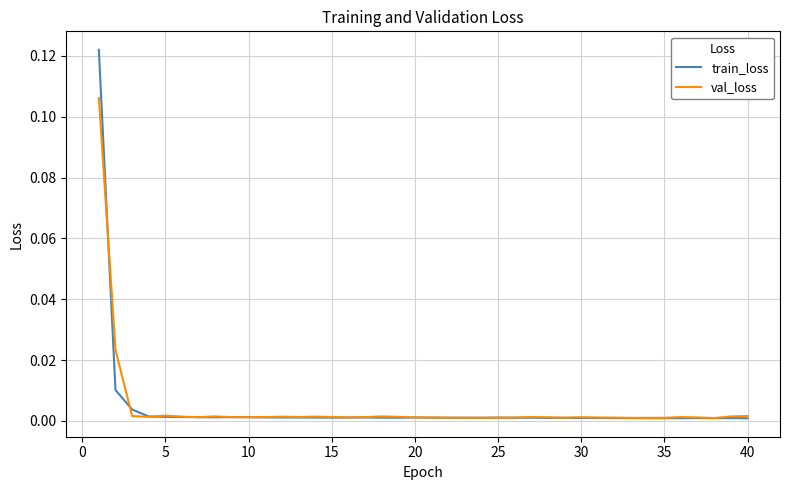

Which series has the widest spread of values?

train_loss